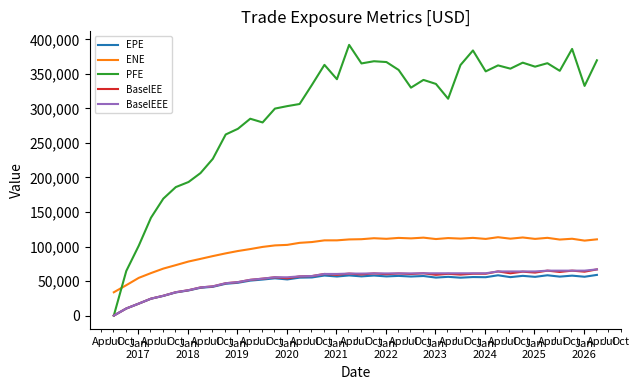

How many positive values does the EPE series have?

39